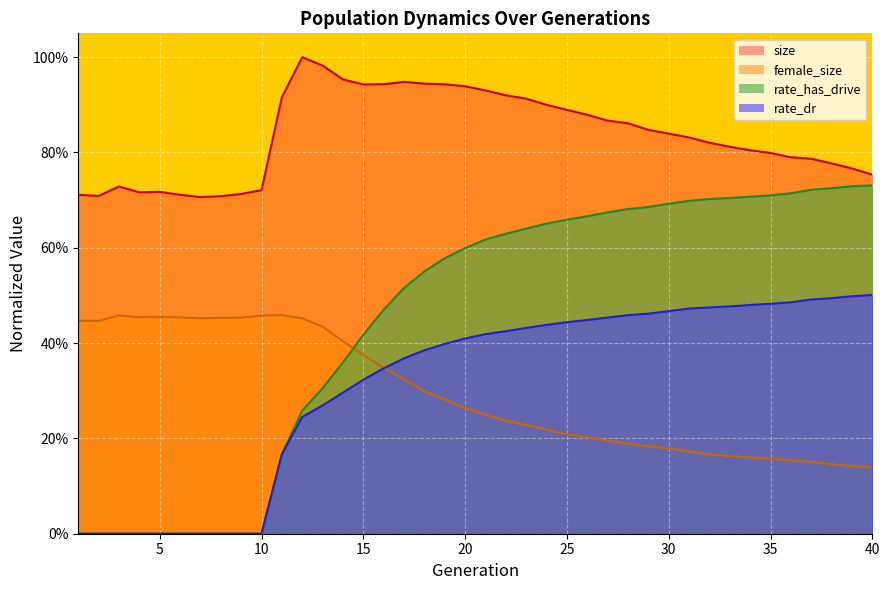

What is the average value of the female_size series?

0.3